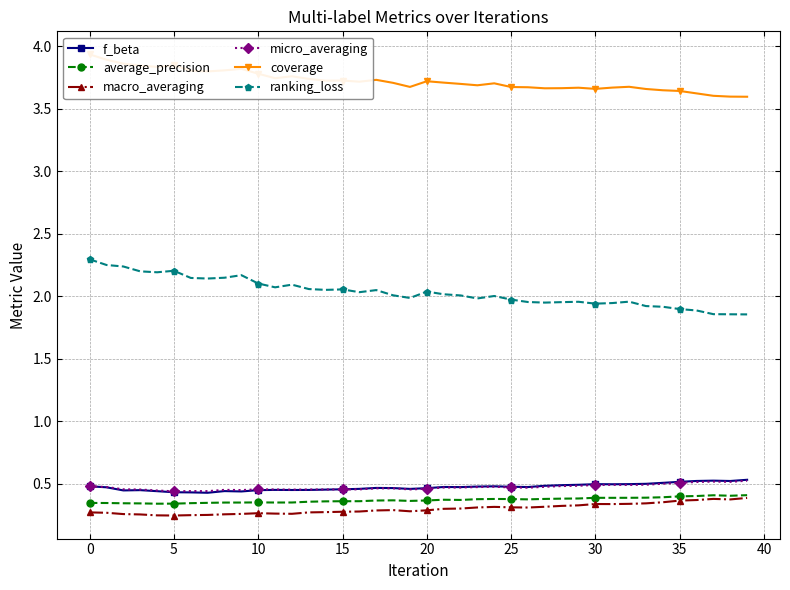

The ranking_loss series shows 3.1 at 0. True or false?

False